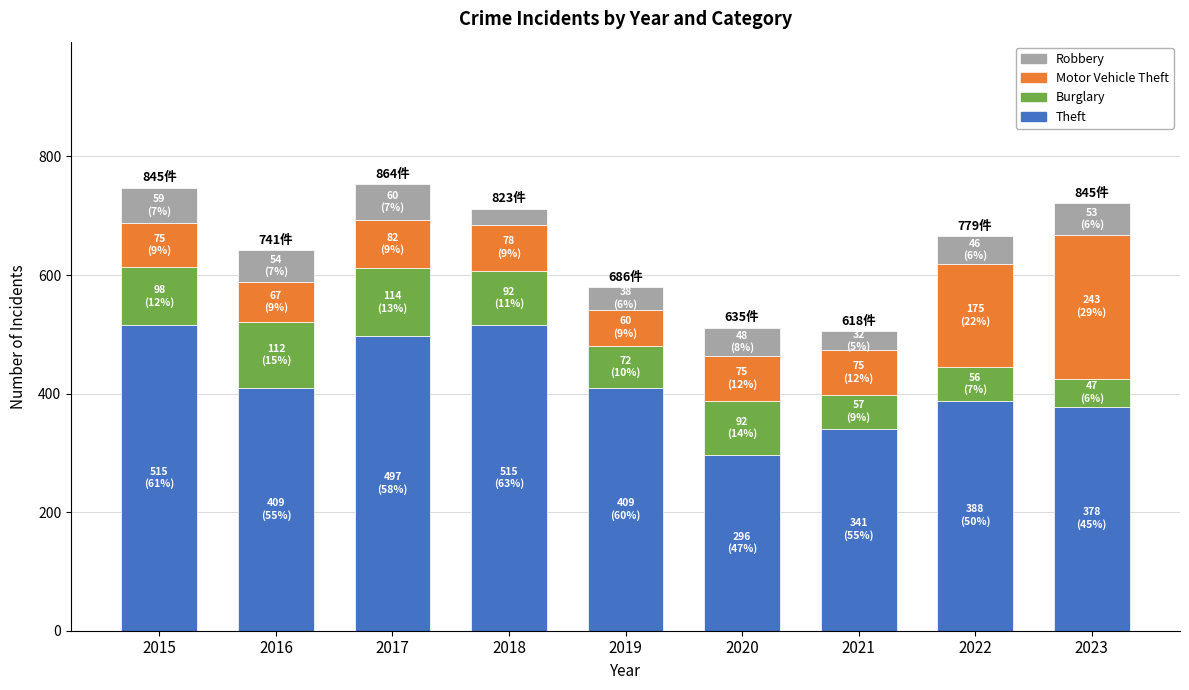

How many distinct data groups are displayed?

4